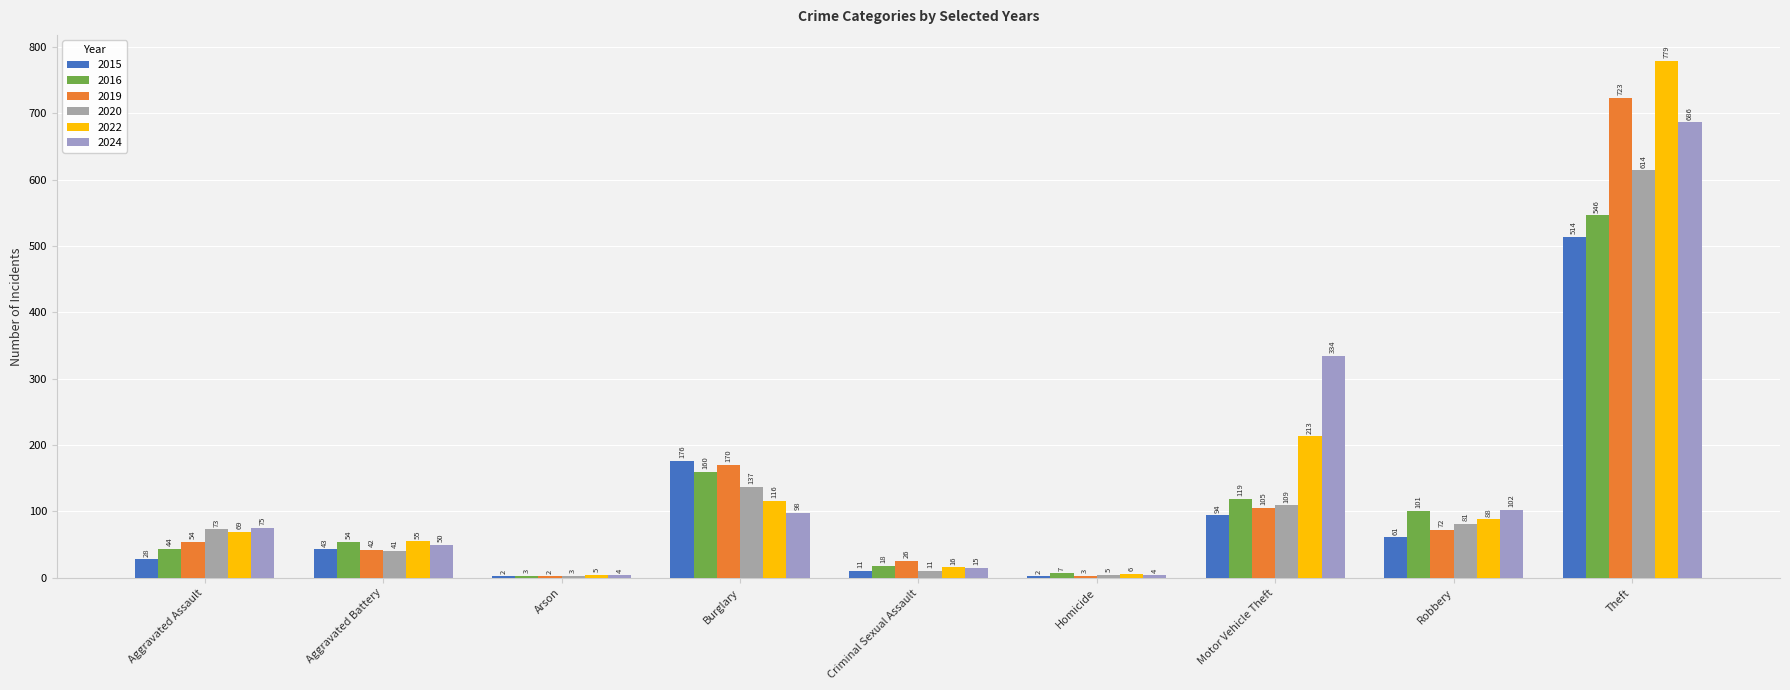

What are all the series names shown in the legend?

2015, 2016, 2019, 2020, 2022, 2024